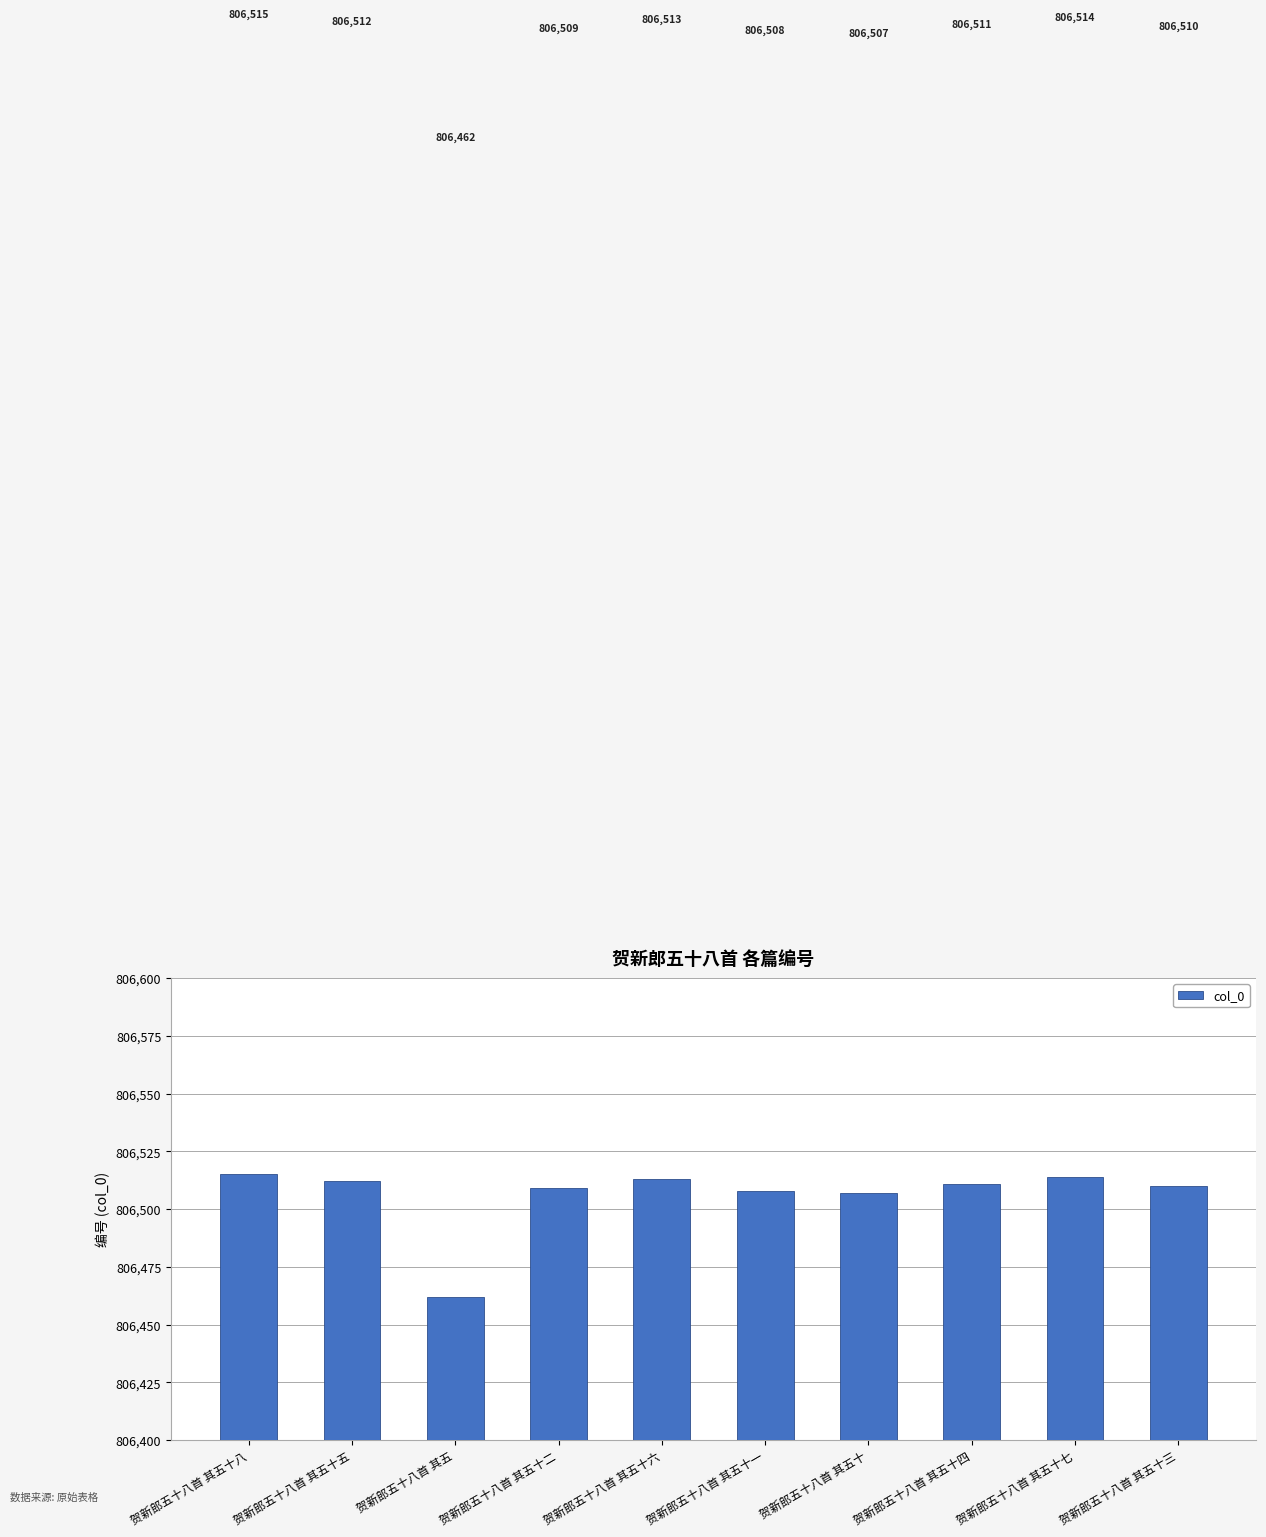

How many data points are less than 806511?

5